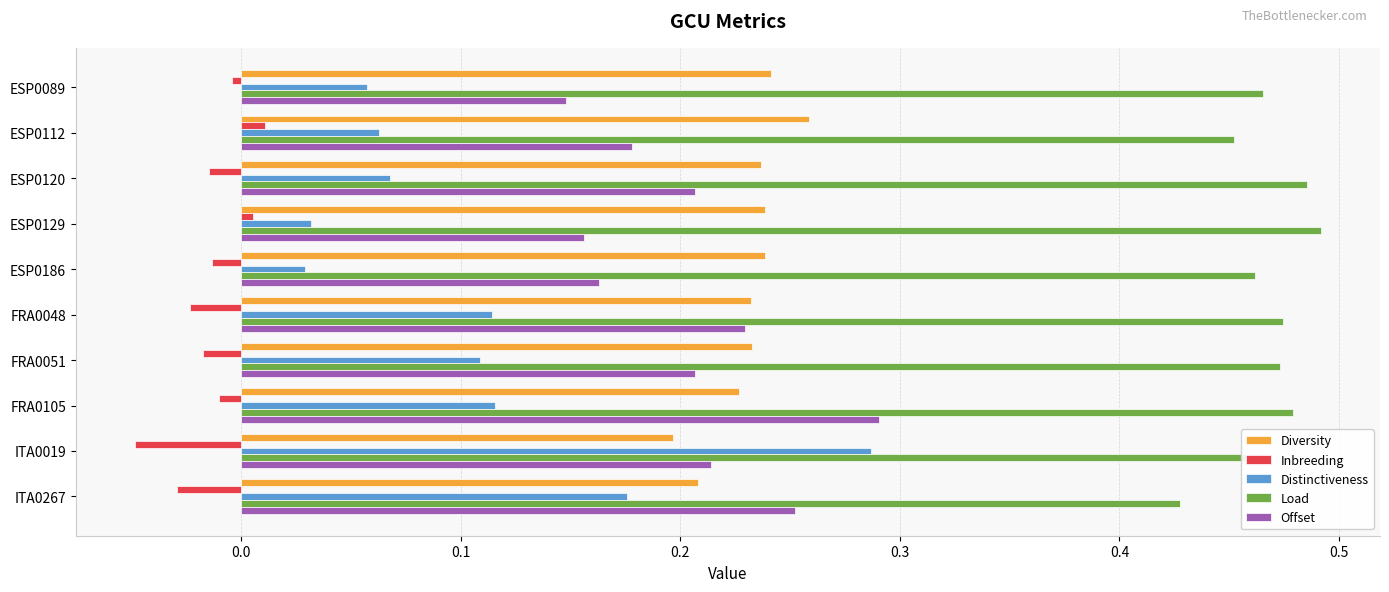

True or false: Offset has a value of 0.3 at ESP0120.

False